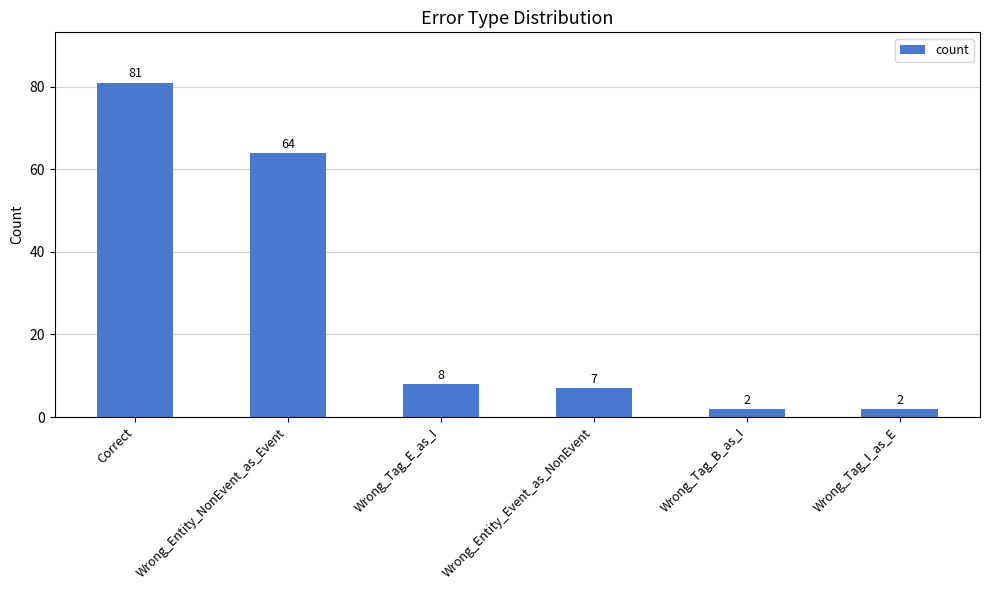

Which has a higher value, Wrong_Tag_B_as_I or Wrong_Entity_NonEvent_as_Event?

Wrong_Entity_NonEvent_as_Event